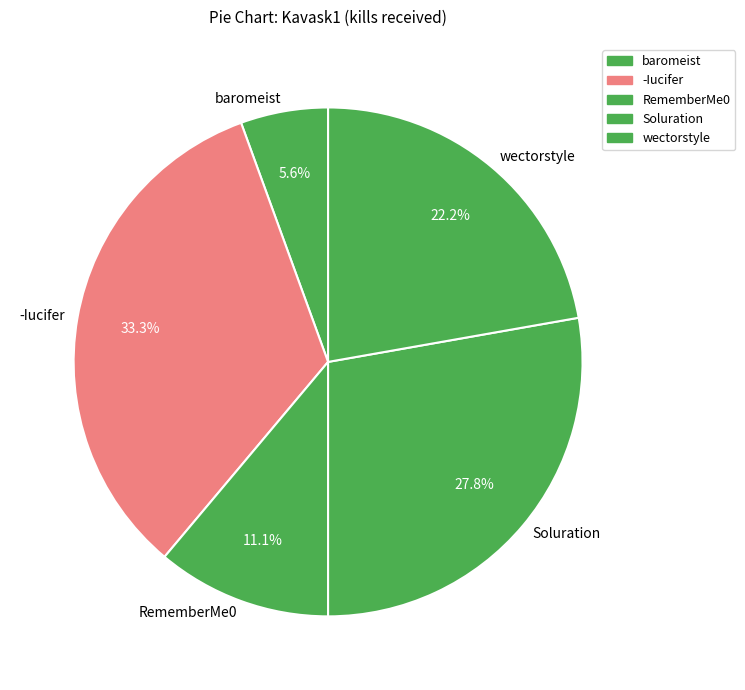

Which category has the biggest portion of the pie?

-Iucifer